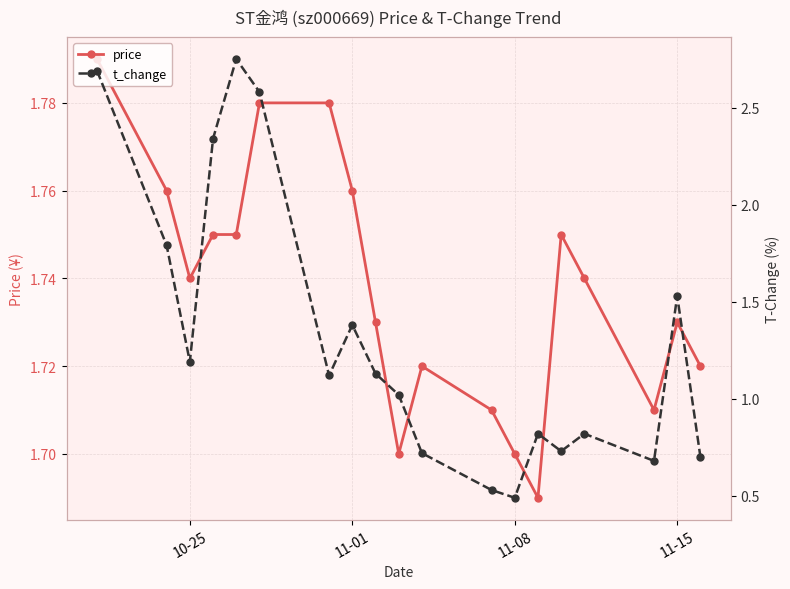

Which series has the largest total across all categories?

price